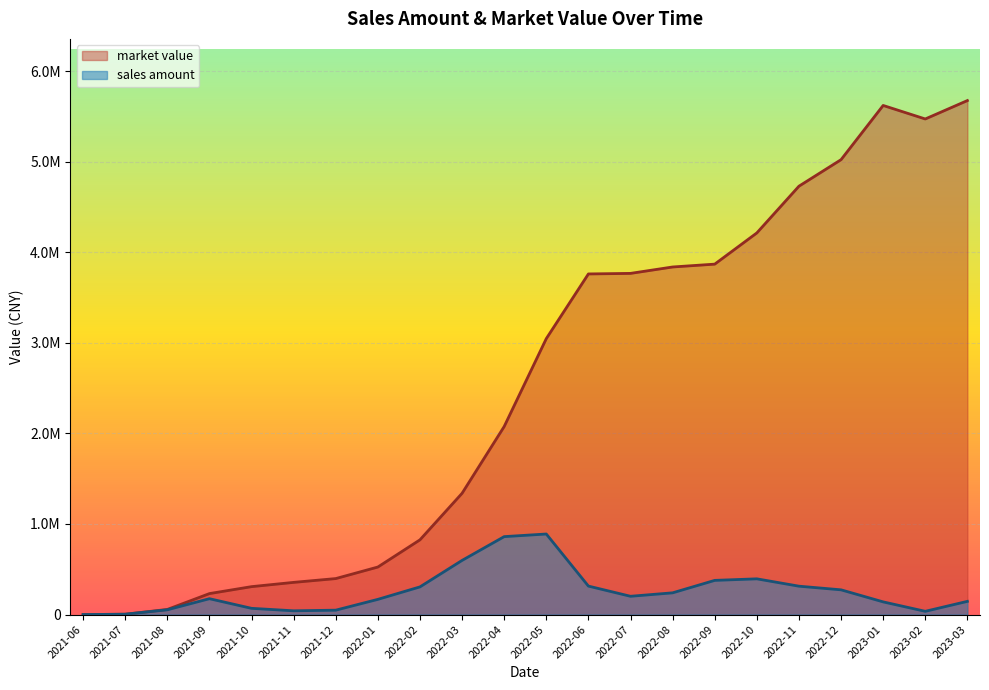

Which series has the largest total across all categories?

market value